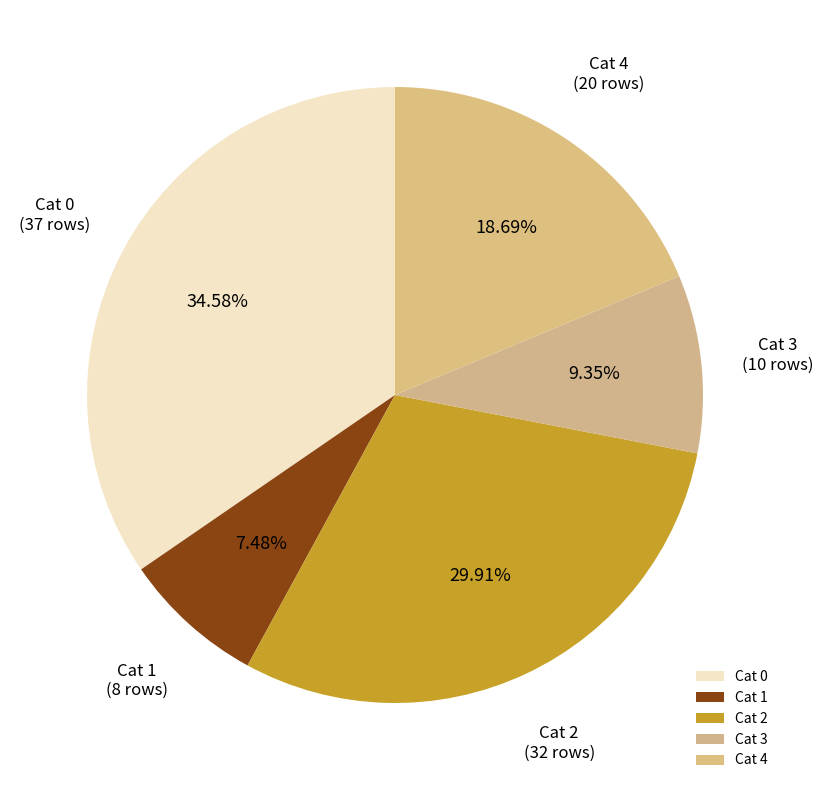

How many segments does this pie chart have?

5